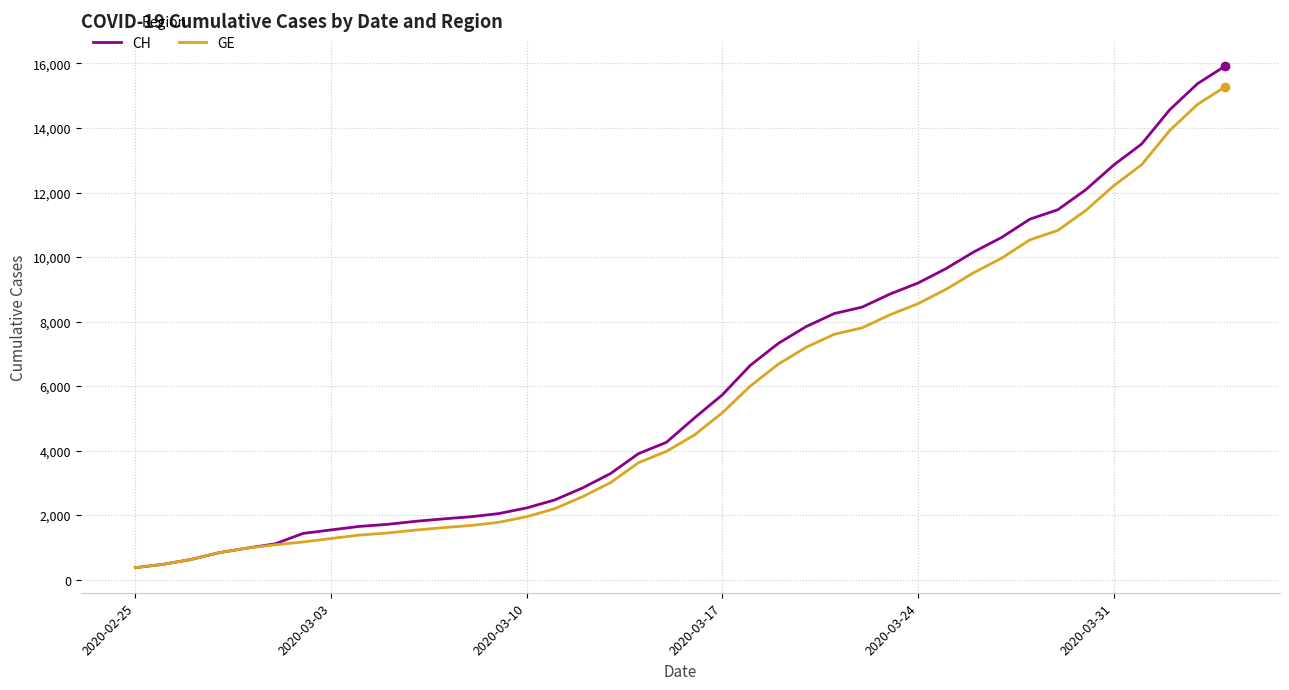

Which series has the widest spread of values?

CH